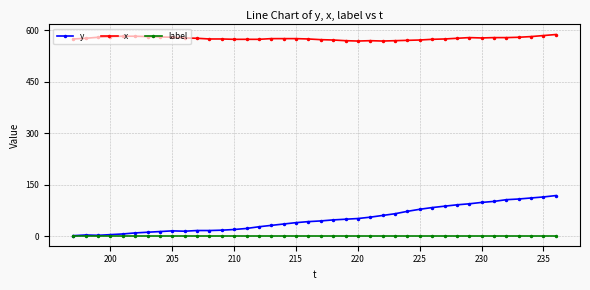

Does the chart display data point markers on the line(s)?

Yes